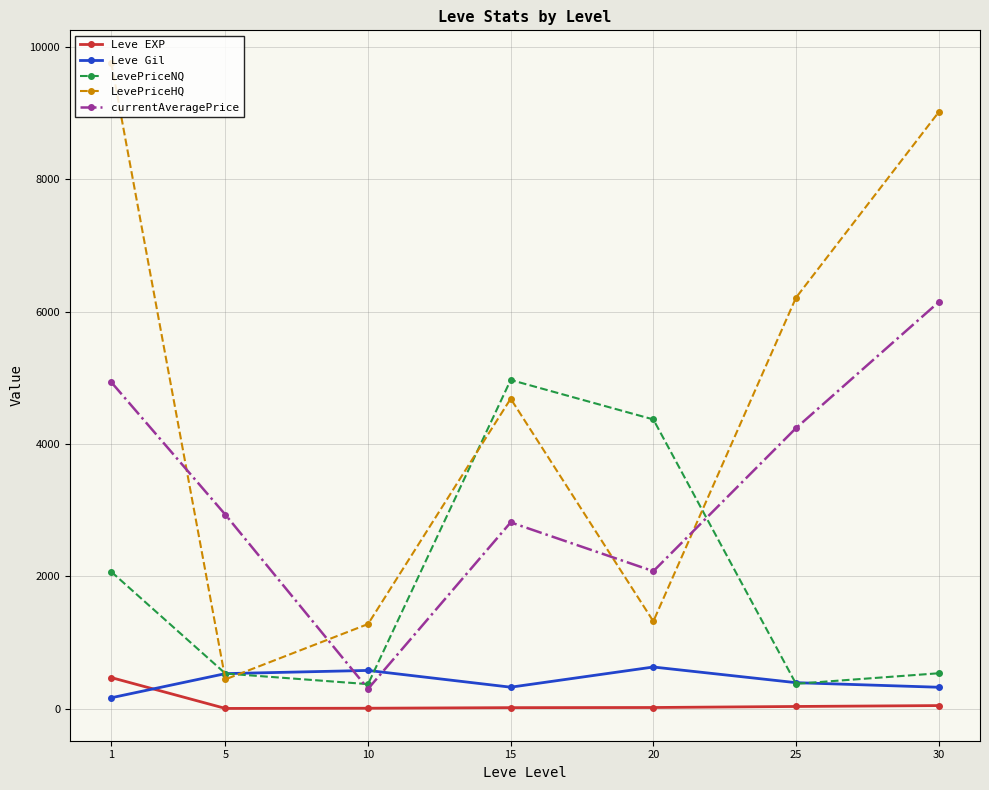

The value of LevePriceNQ at 20 is 4369.7. True or false?

True